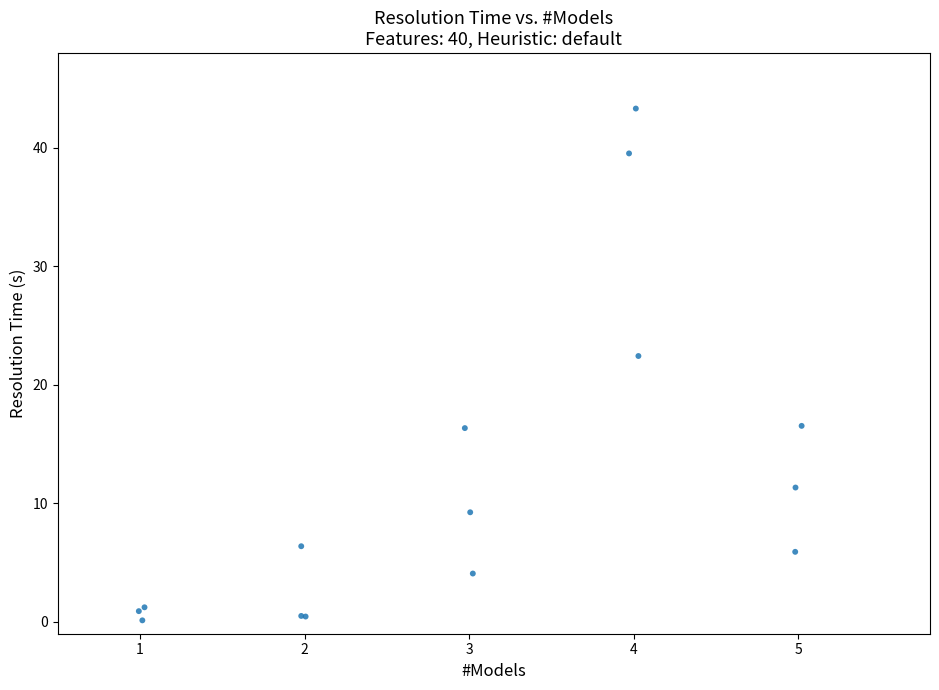

What Y value in the scatter plot is closest to 21?

22.4